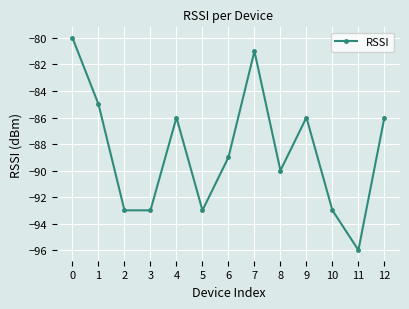

How many points are higher than both their immediate neighbors (excluding endpoints)?

3